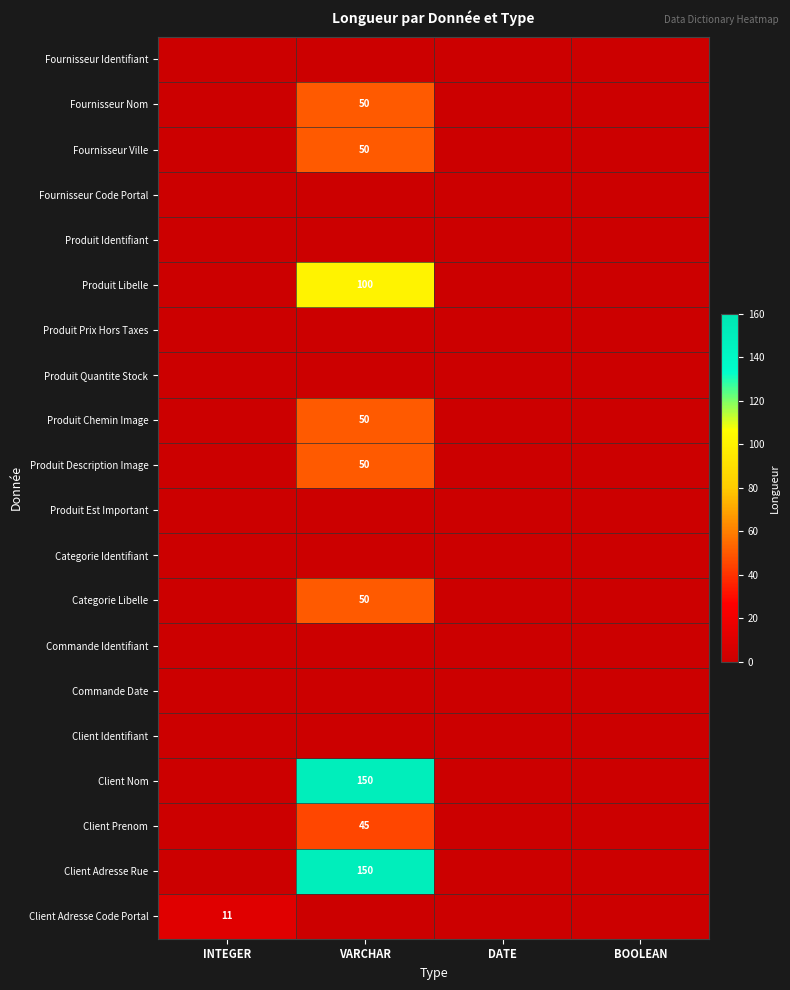

The value of Categorie Libelle at VARCHAR is 50. True or false?

True